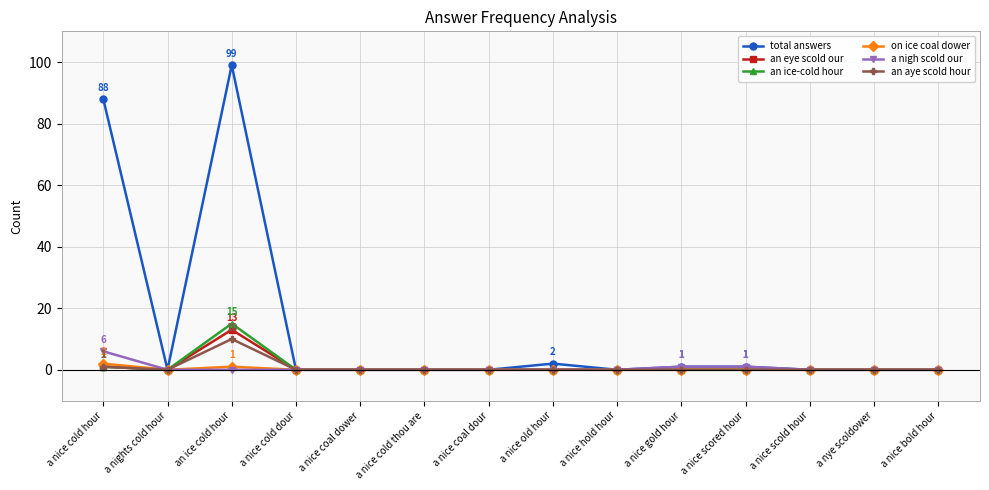

What position from the right is a nye scoldower?

2